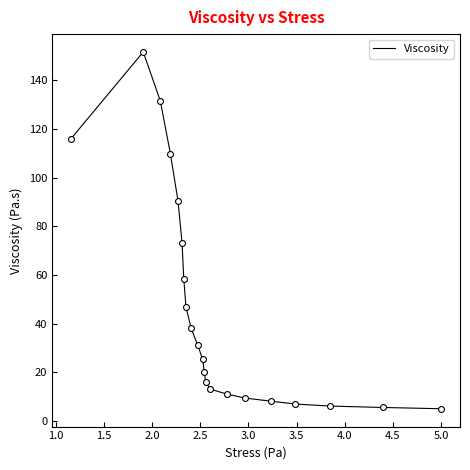

What is the minimum value shown in the chart?

5.0